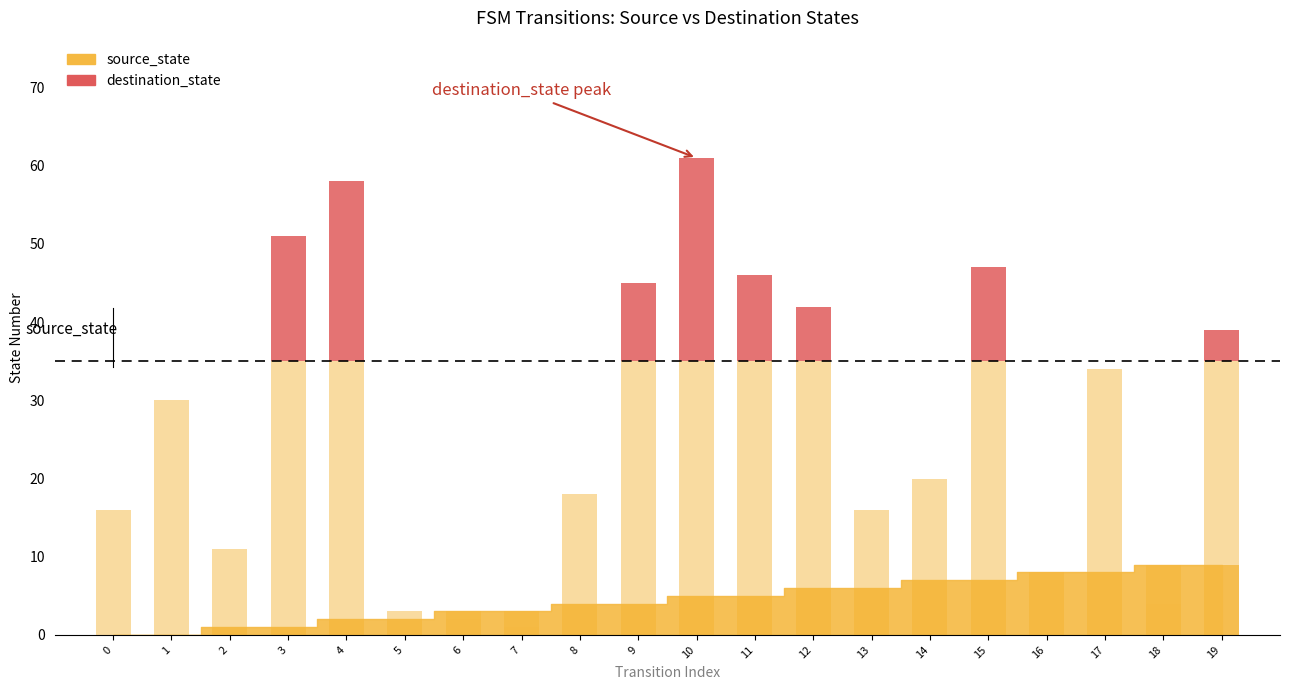

Are the bars horizontal?

No